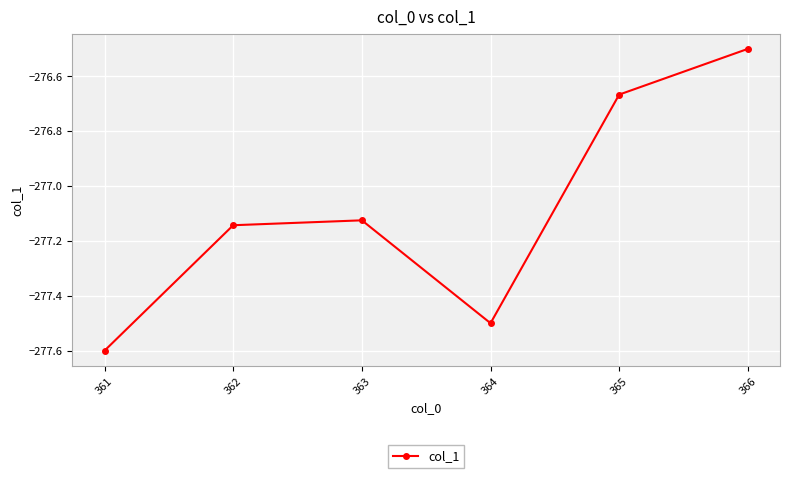

True or false: the data shows -276.5 at 366.

True